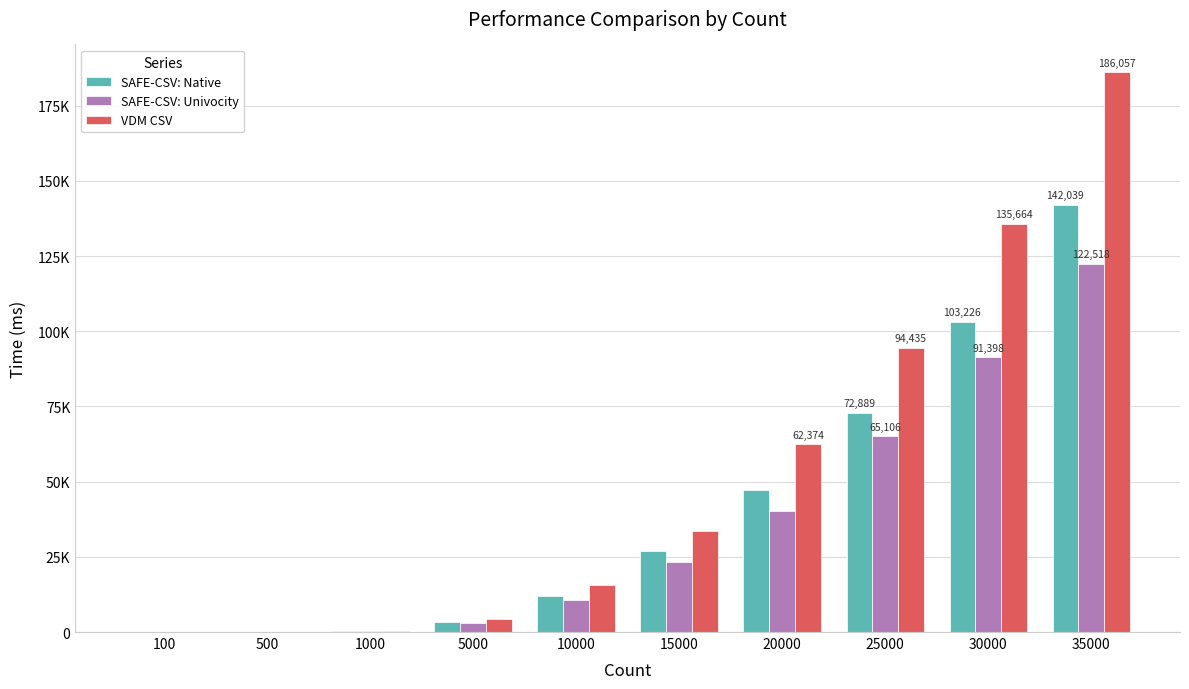

Are the bars horizontal?

No